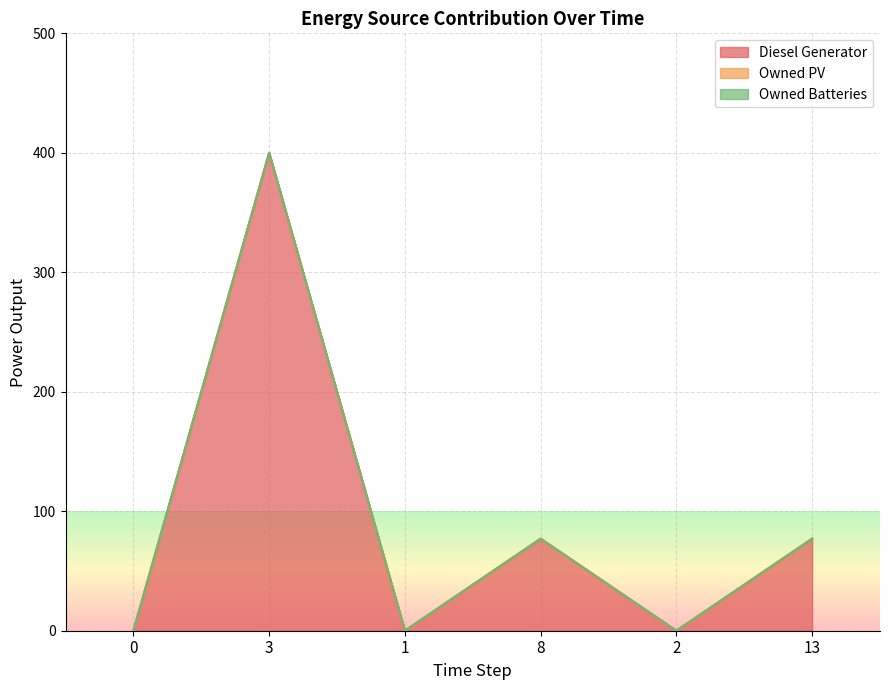

What is the value of the Diesel Generator point at the 2nd from the left?

400.0